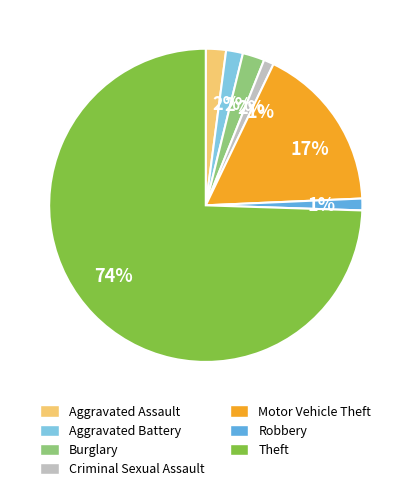

Count the number of slices in the pie.

7